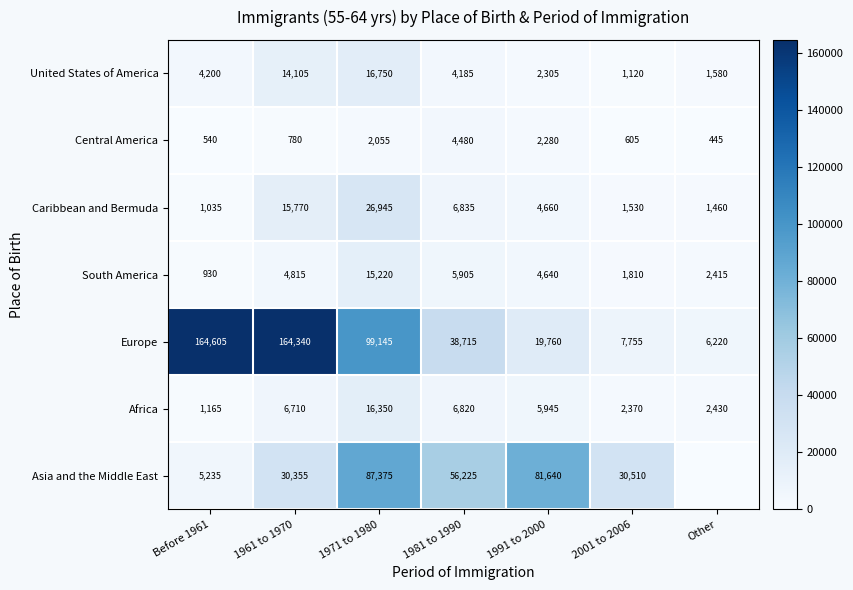

Read the South America value at 1991 to 2000.

4640